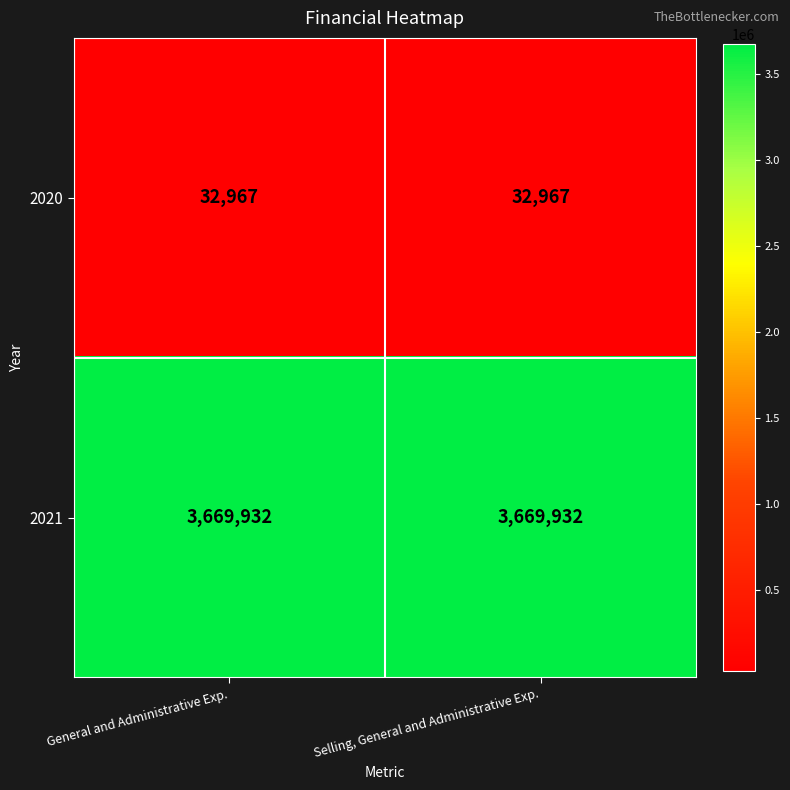

What is the minimum value shown in the chart?

32967